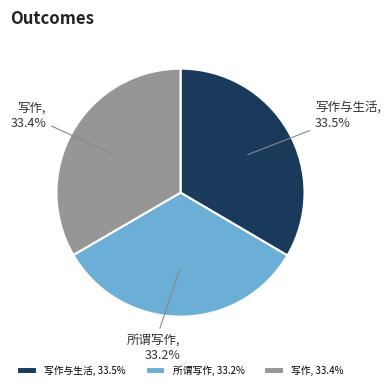

Combined, what portion of the pie is 写作与生活 and 所谓写作?

66.6%